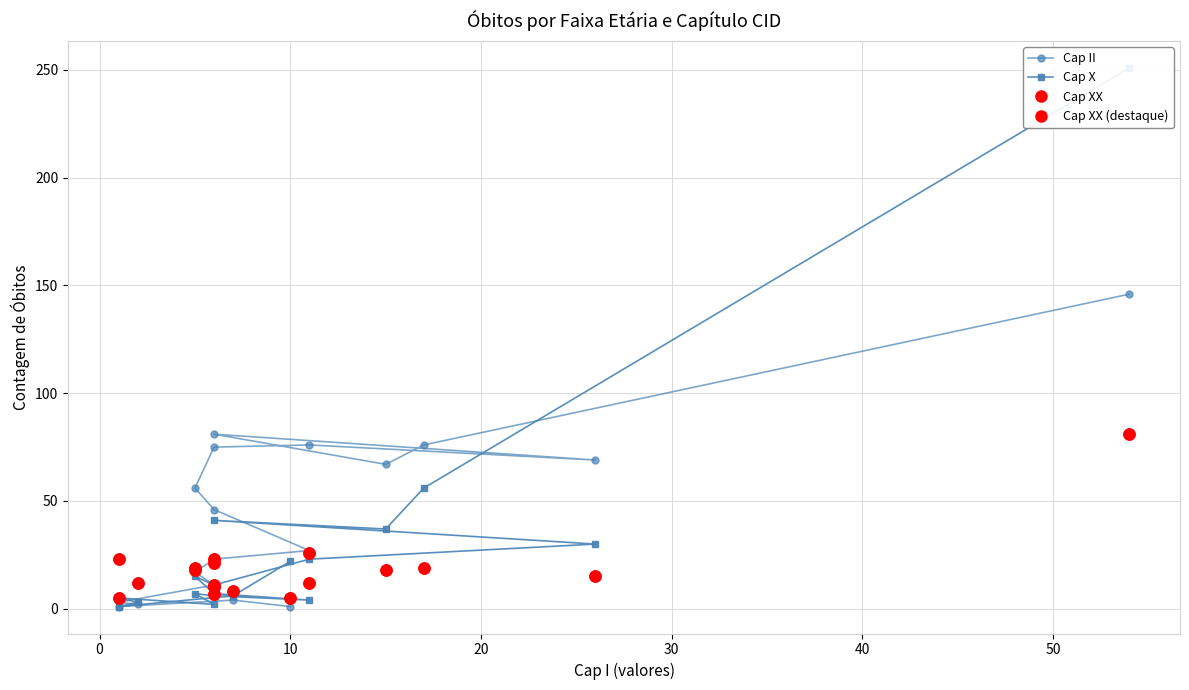

What is the sum of all Cap XX (destaque) values?

333